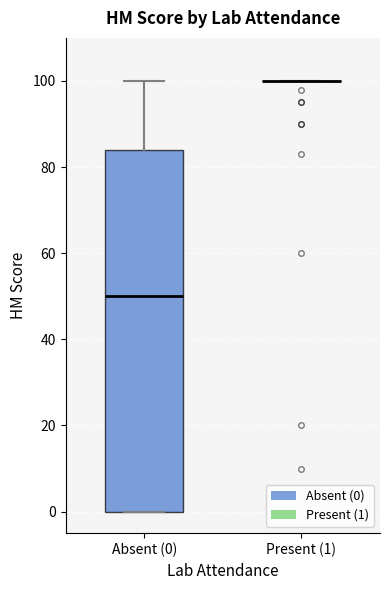

Reading left to right, read every box against the y-axis: the position of its median line, the range the box covers, and the ends of its whiskers. The values are not printed on the chart, so give them approximately, as read against the axis.

Absent (0): median 50, box 0 to 84, whiskers 0 to 100
Present (1): box collapsed to a line at 100, whiskers 100 to 100